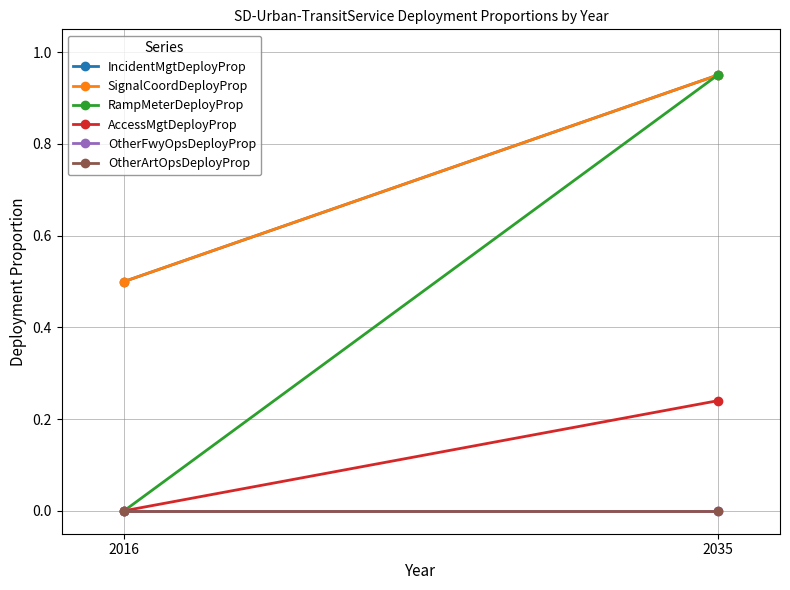

At 2016, list the series in order from largest to smallest.

IncidentMgtDeployProp, SignalCoordDeployProp, RampMeterDeployProp, AccessMgtDeployProp, OtherFwyOpsDeployProp, OtherArtOpsDeployProp